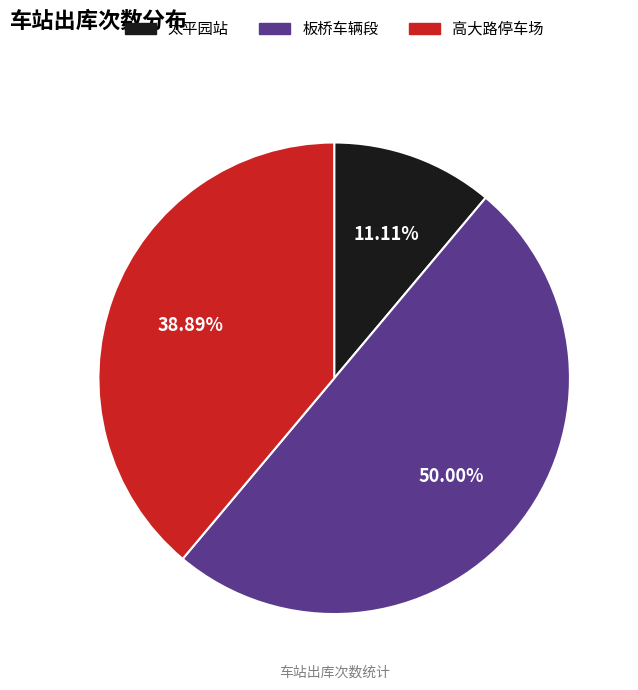

Between 太平园站 and 高大路停车场, which is larger?

高大路停车场